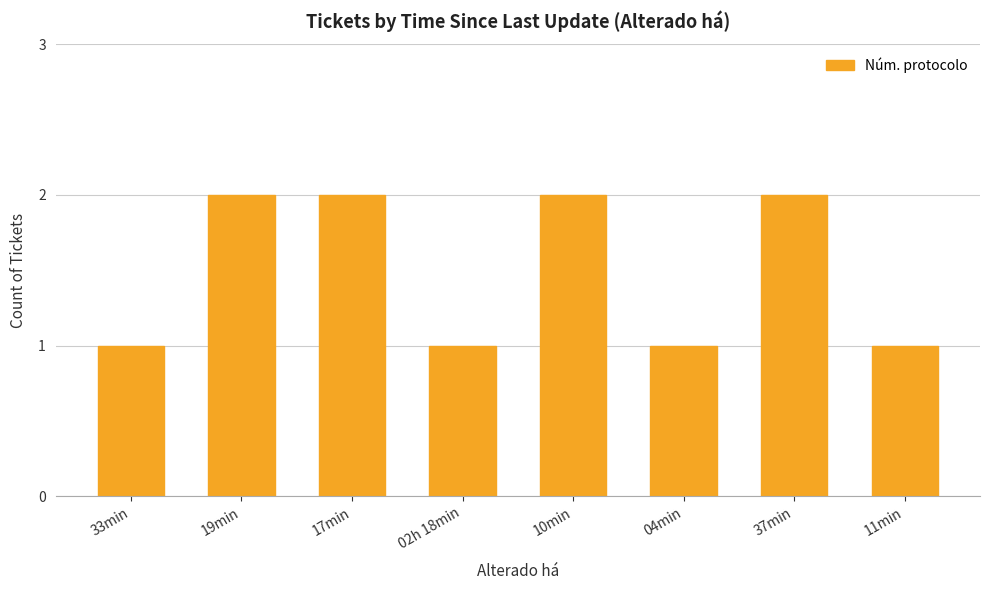

Does the chart contain any negative values?

No